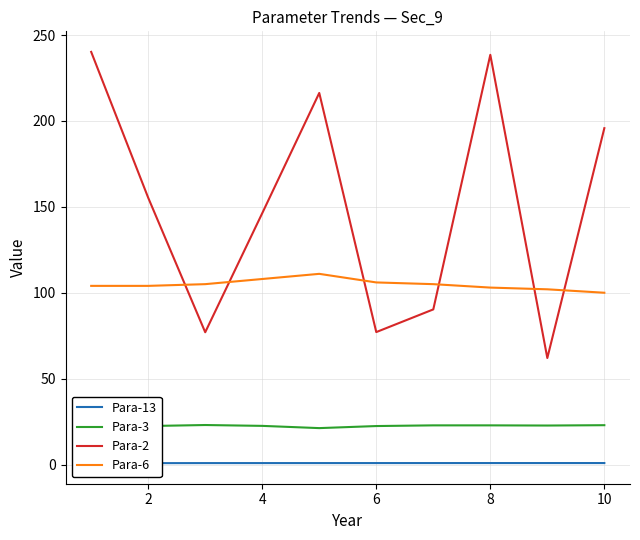

Is it true that Para-2 equals 309.6 at 10?

False